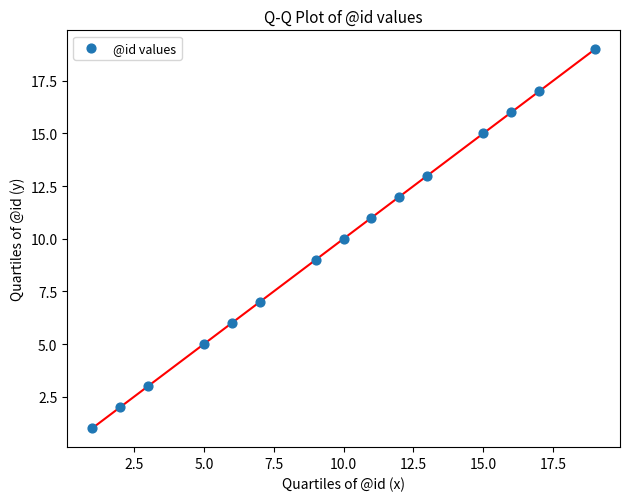

What is the range of Y values (max minus min)?

18